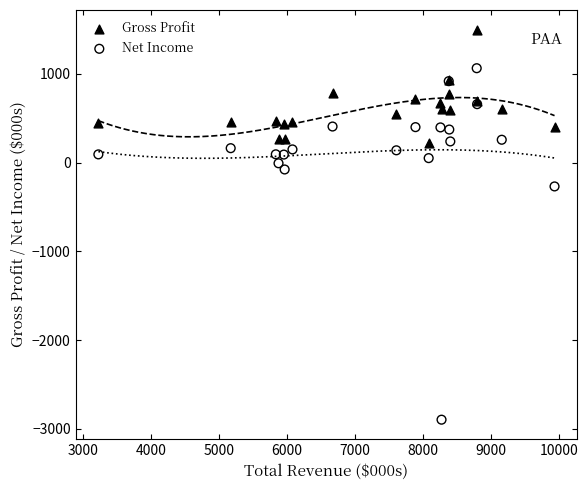

Which series has the largest Y range (max minus min)?

Net Income